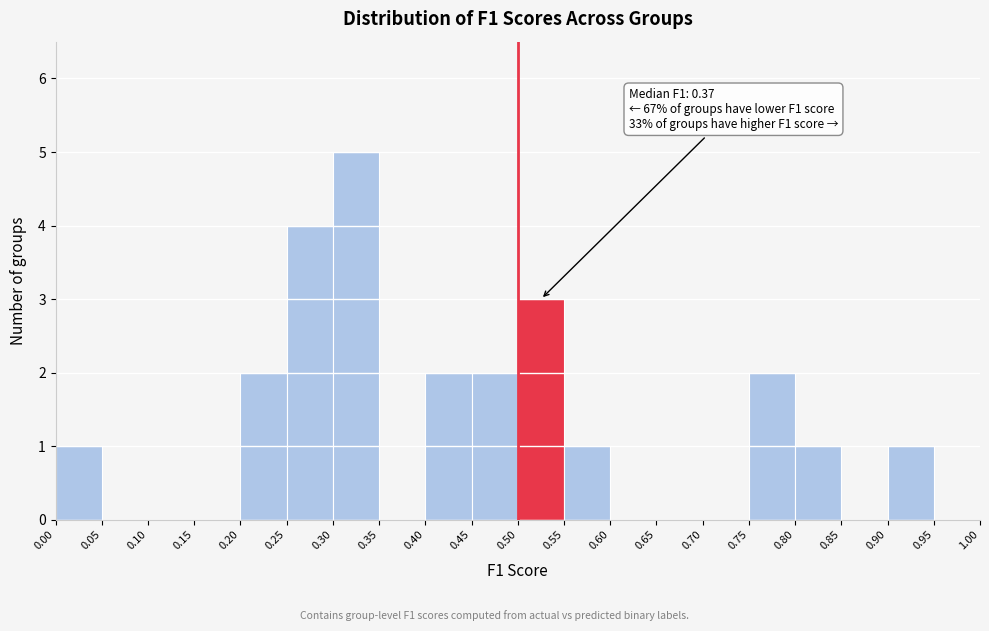

Which range on the x-axis has the tallest bar?

0.30 to 0.35